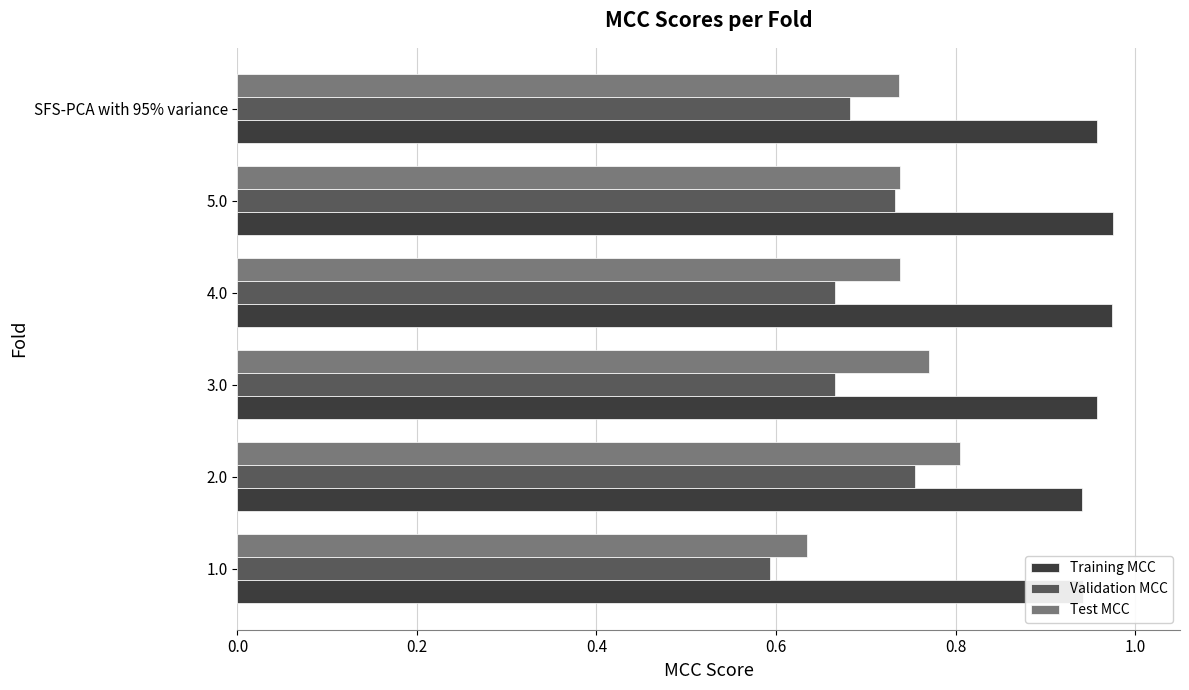

At which category is the sum across all series the highest?

2.0